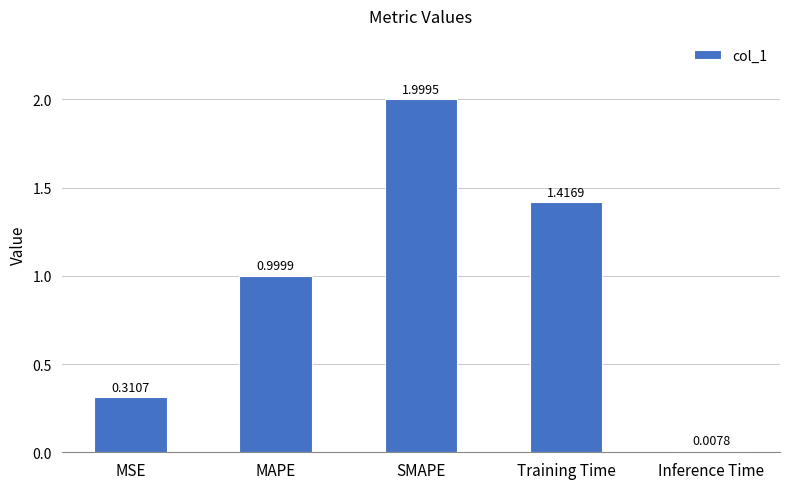

List the labels in order of value, smallest first.

Inference Time, MSE, MAPE, Training Time, SMAPE